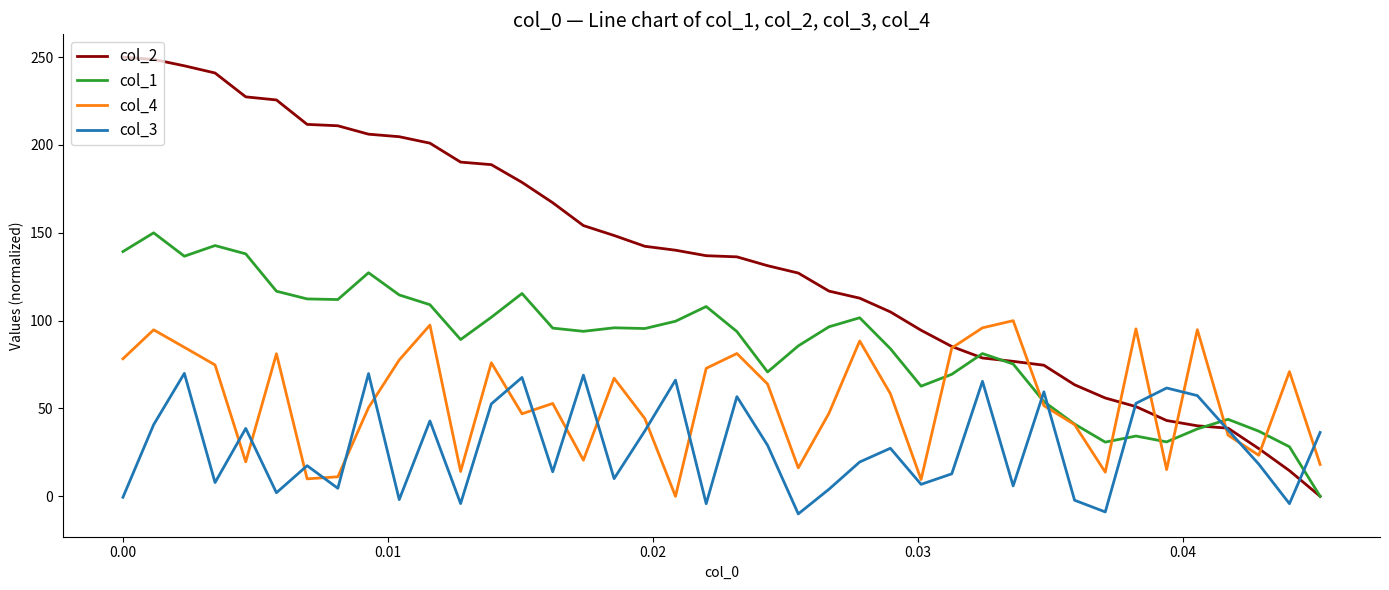

Which series has the largest total across all categories?

col_2